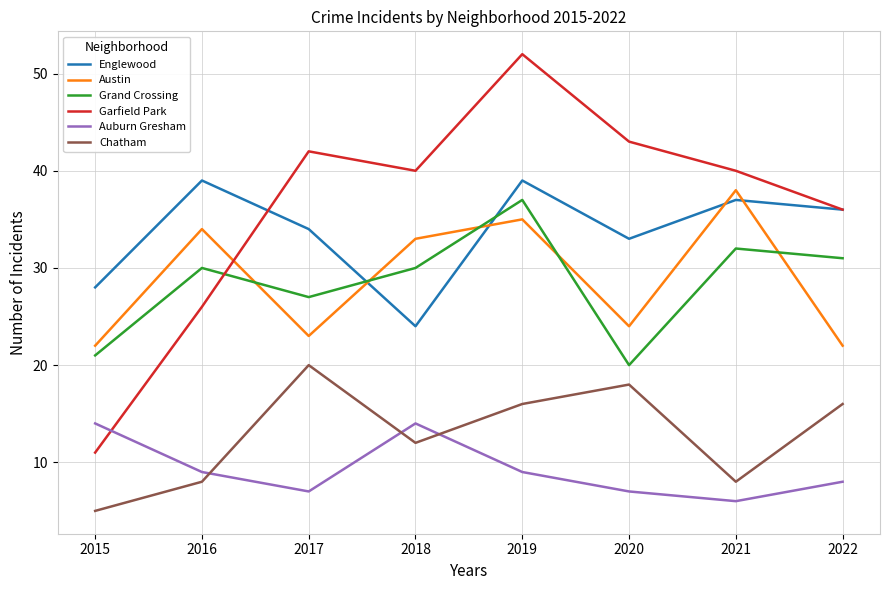

Rank the series by their maximum value, from highest to lowest.

Garfield Park, Englewood, Austin, Grand Crossing, Chatham, Auburn Gresham